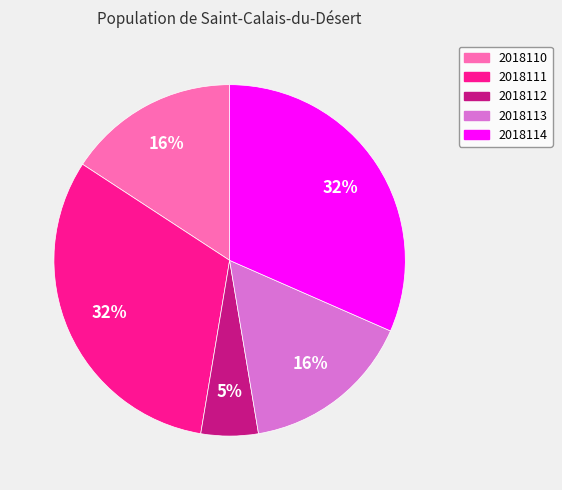

Between 2018114 and 2018110, which is larger?

2018114